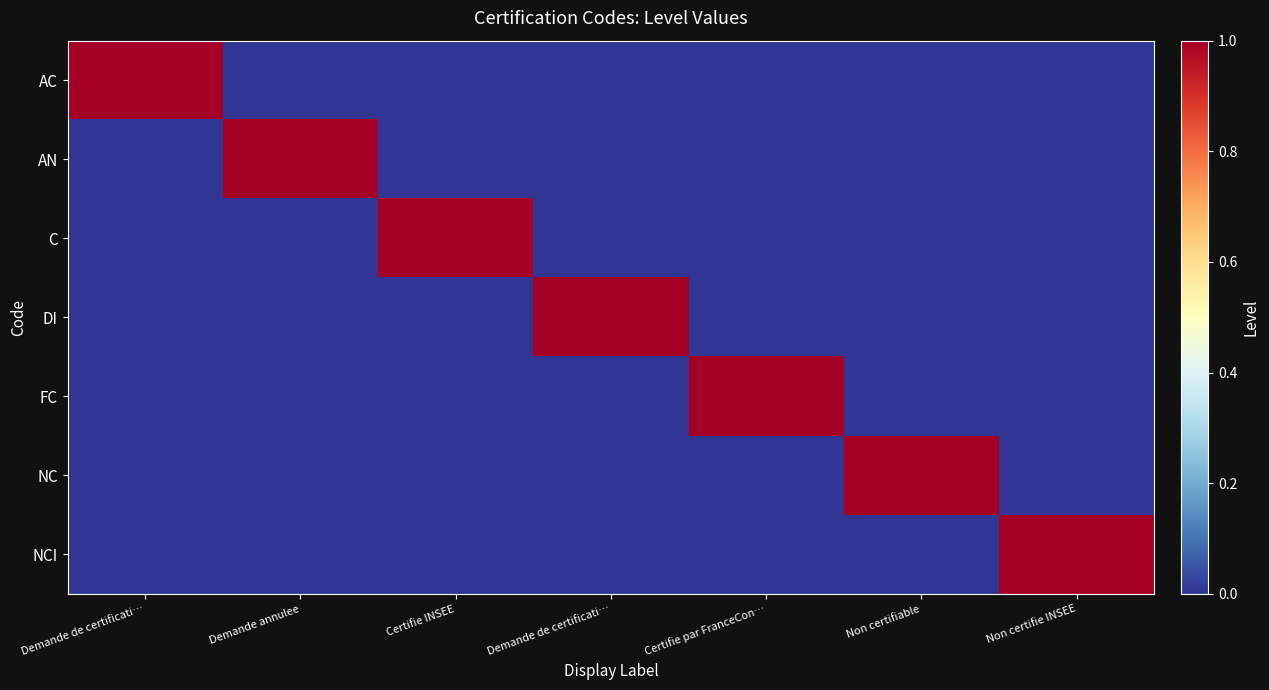

Rank the series at Non certifie INSEE from highest to lowest value.

NCI, AC, AN, C, DI, FC, NC